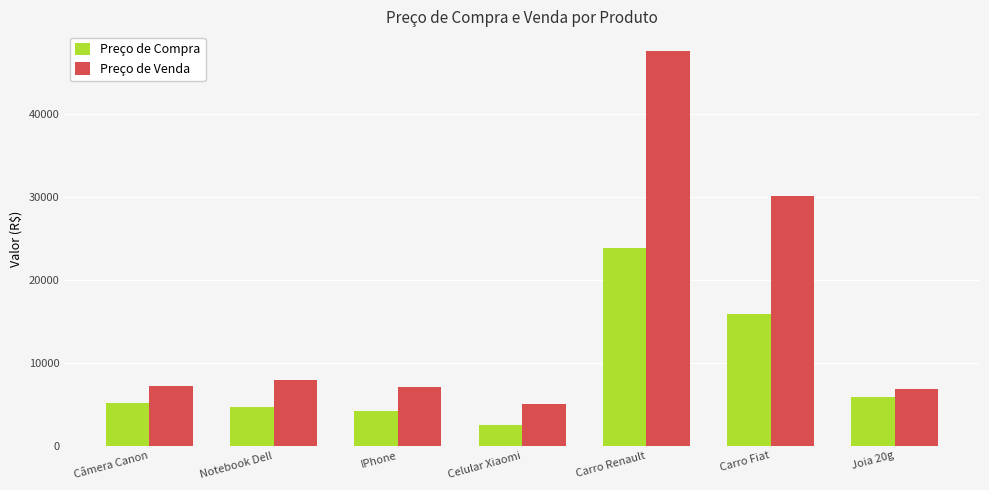

The Preço de Venda series shows 3832.8 at Joia 20g. True or false?

False